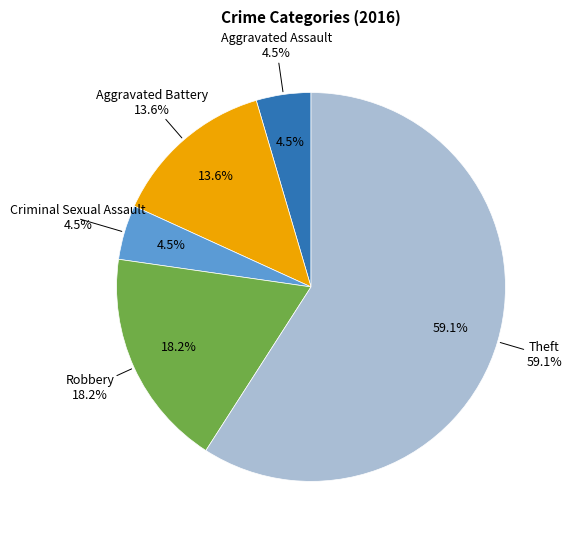

Rank the categories by value from highest to lowest.

Theft, Robbery, Aggravated Battery, Aggravated Assault, Criminal Sexual Assault